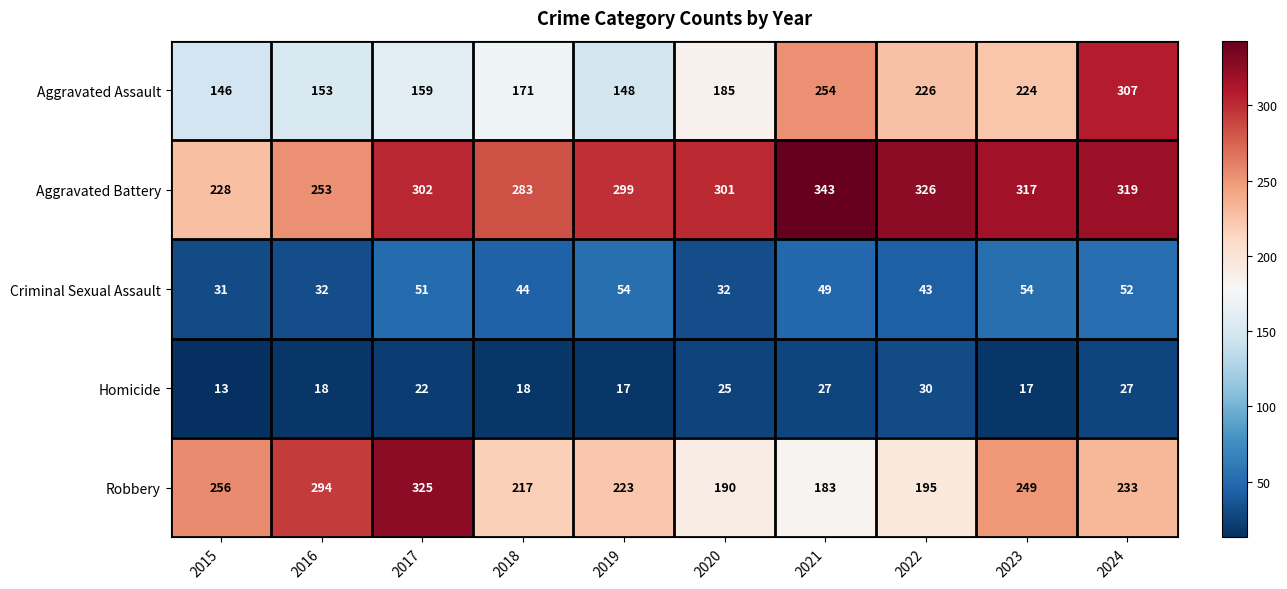

What is the difference between the Aggravated Battery values at 2023 and 2022?

9